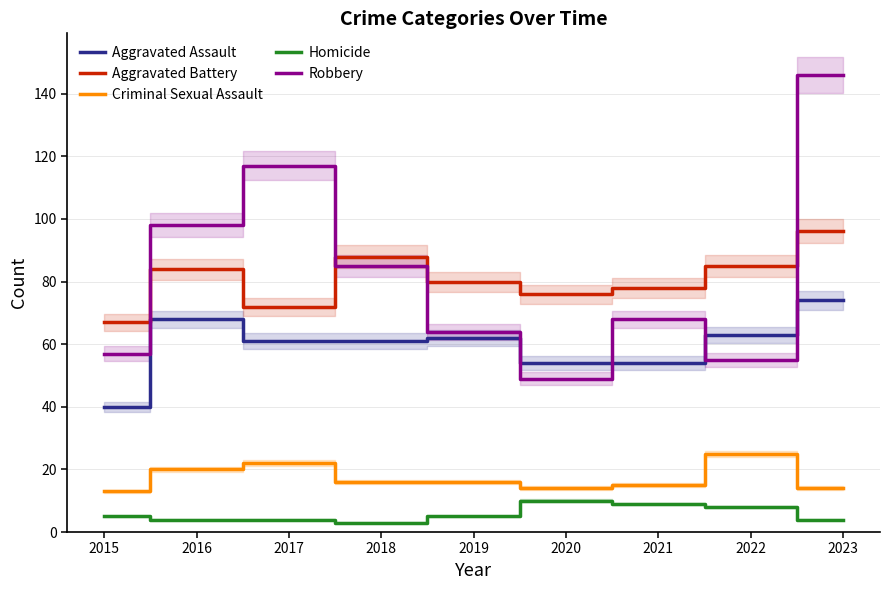

At which label does Homicide first exceed 5?

2020